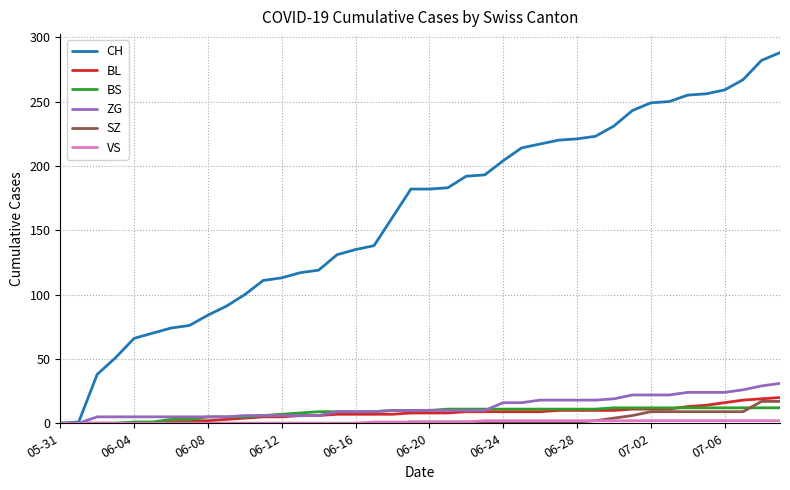

What is the highest value of the CH series?

288